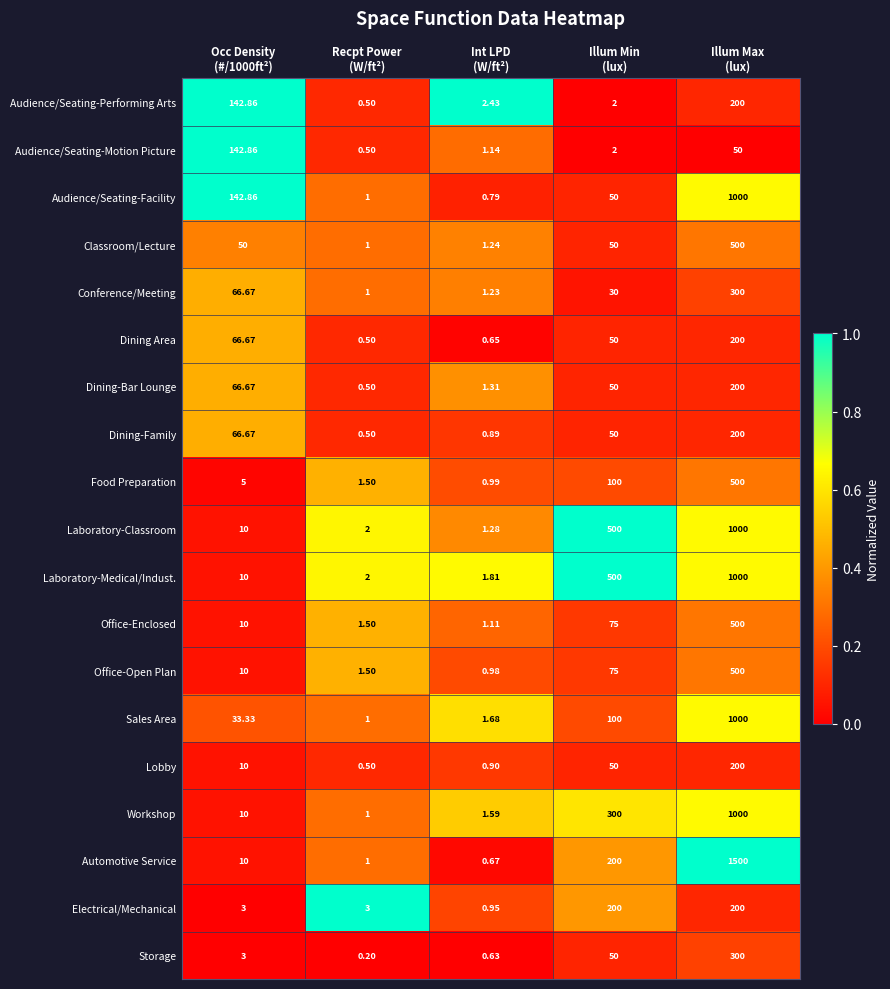

Which series has the largest total across all categories?

Automotive Service